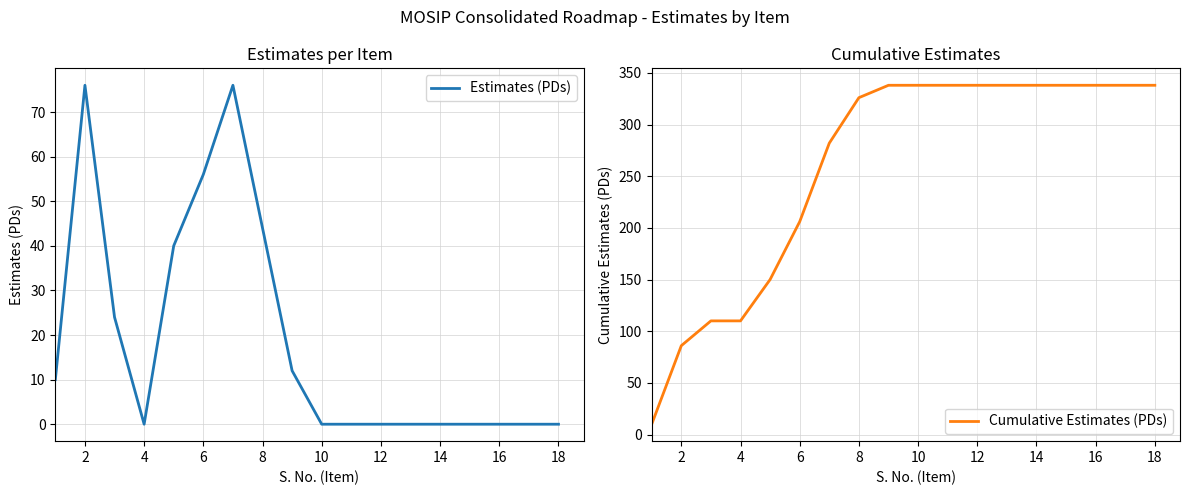

Which series has the largest total across all categories?

Cumulative Estimates (PDs)